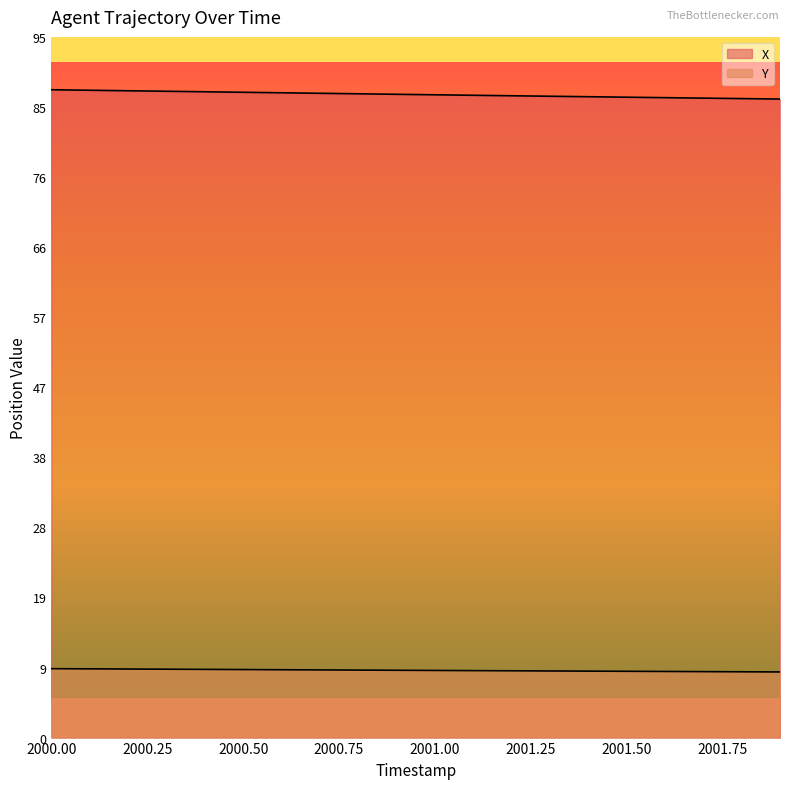

The Y series shows 128.7 at 2000.5. True or false?

True